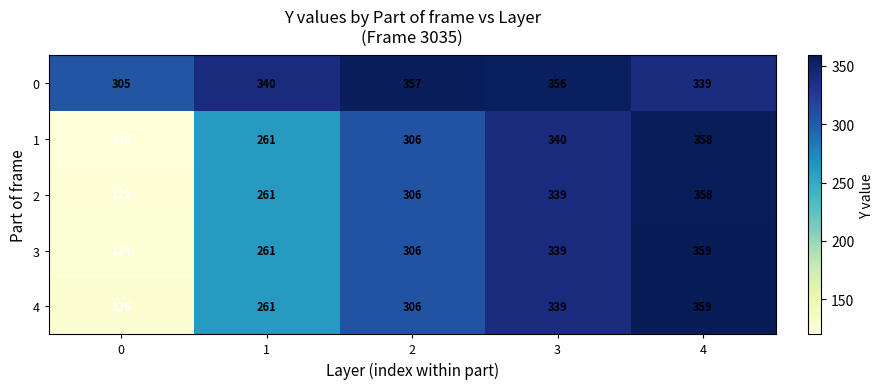

Rank the categories by 0 value from lowest to highest.

0, 4, 1, 3, 2